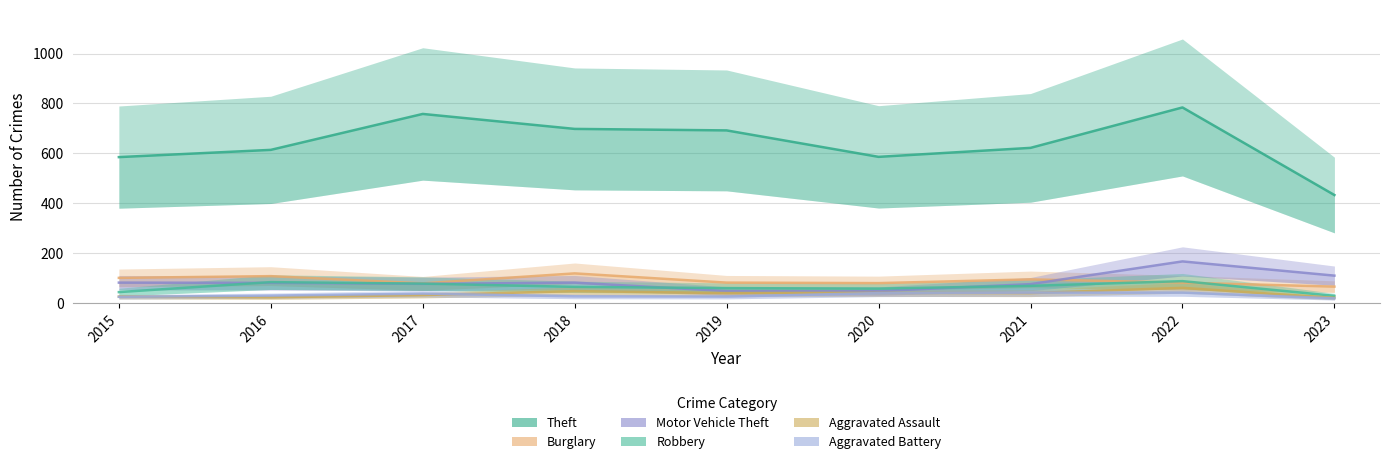

What is the sum of the Aggravated Battery values at 2016 and 2023?

49